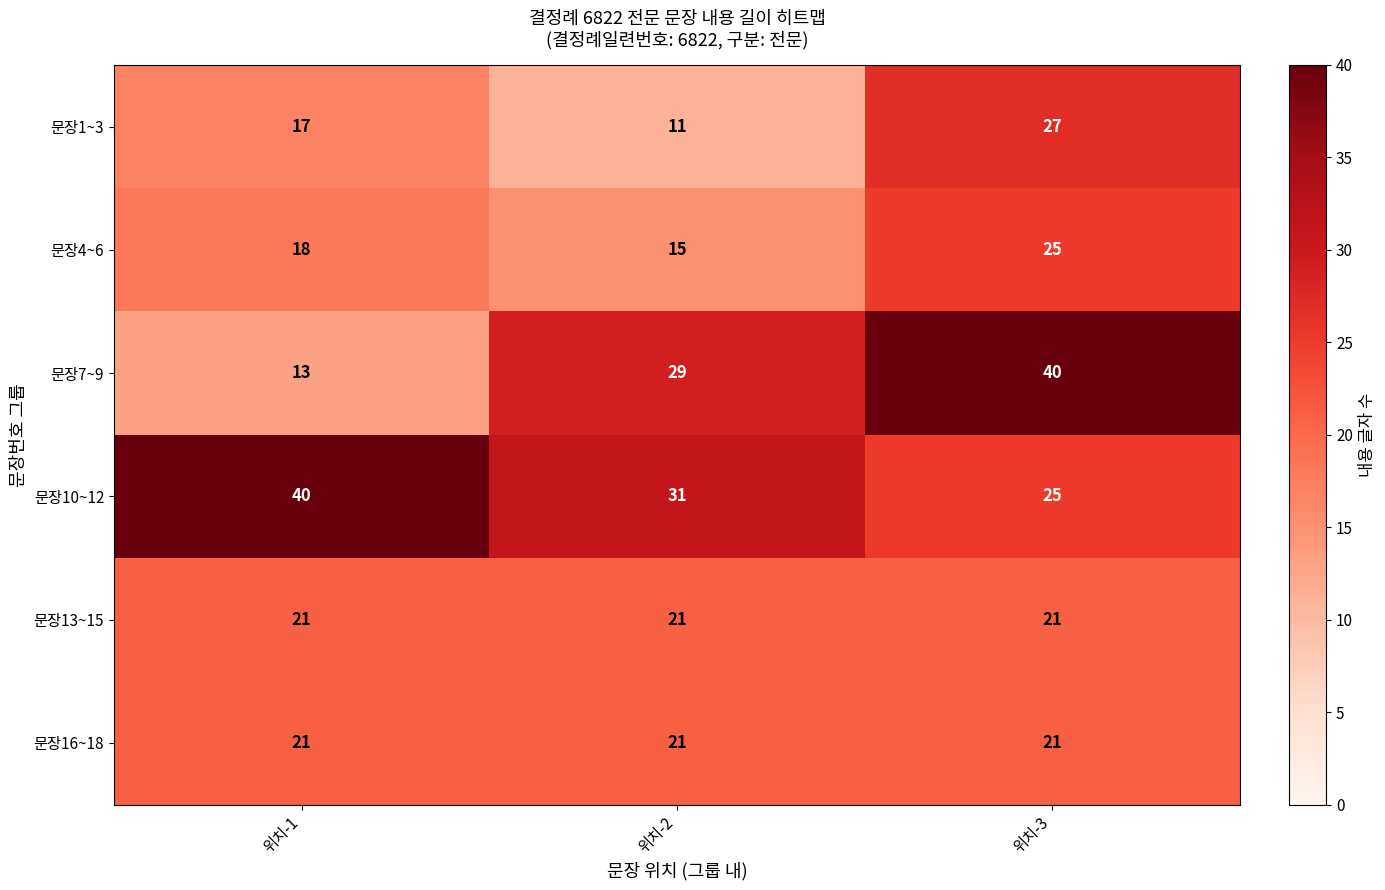

What is the total value across all series at 위치-3?

159